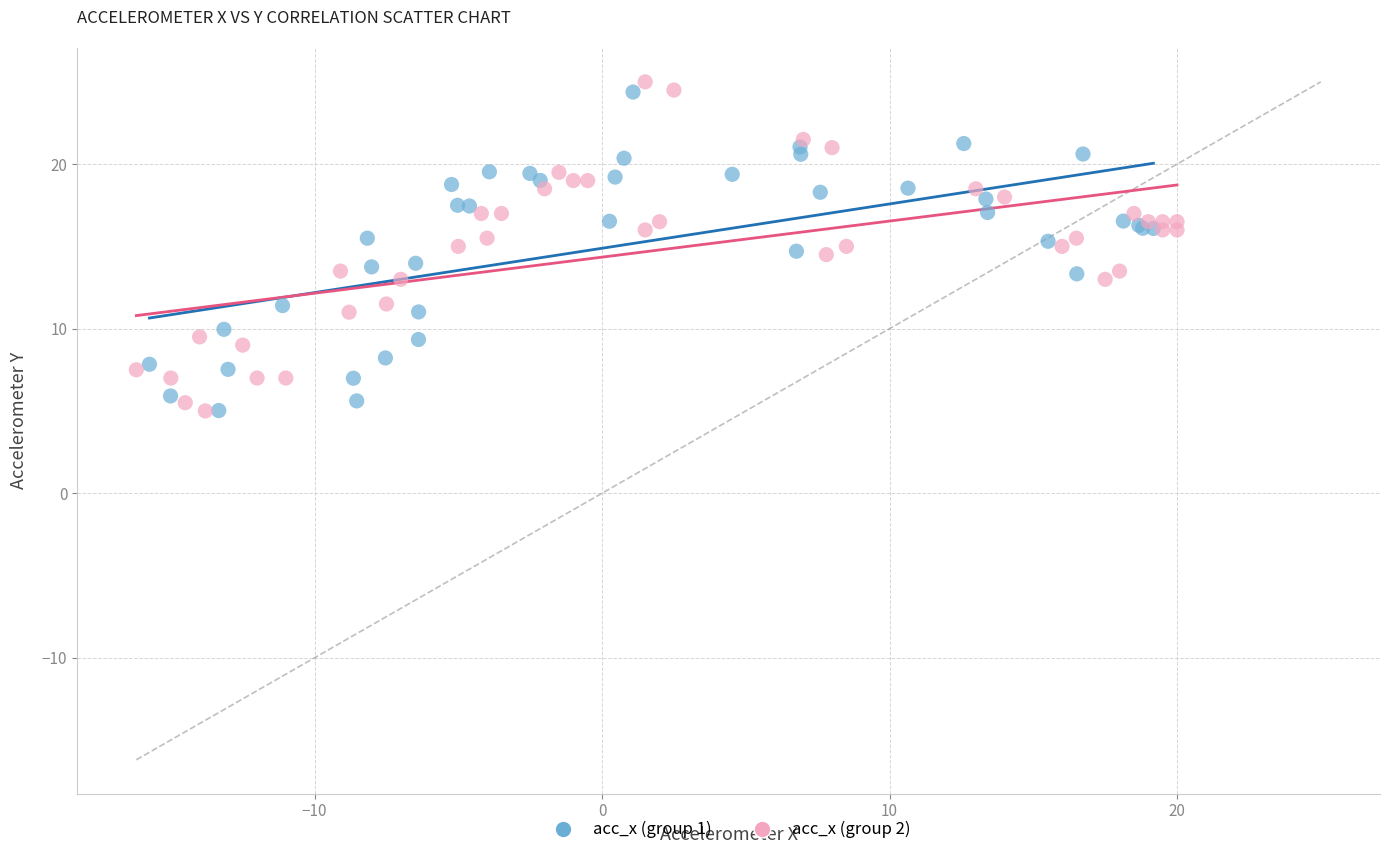

What are all the series names shown in the legend?

acc_x (group 1), acc_x (group 2)